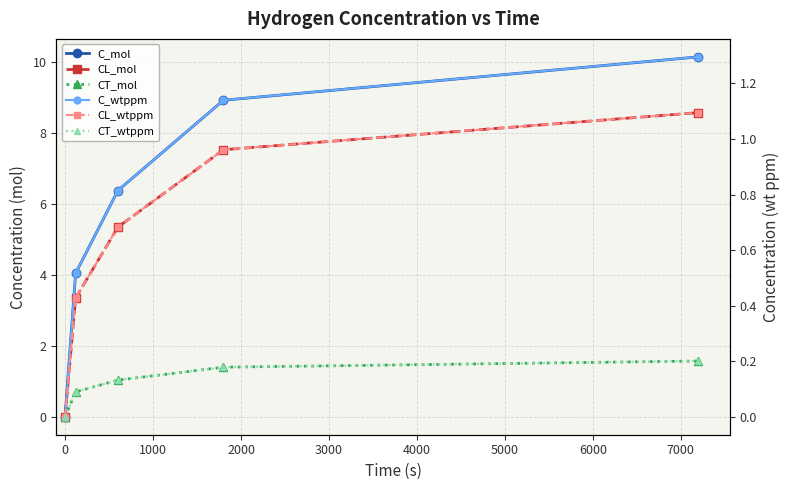

How many lines are shown in the chart?

6